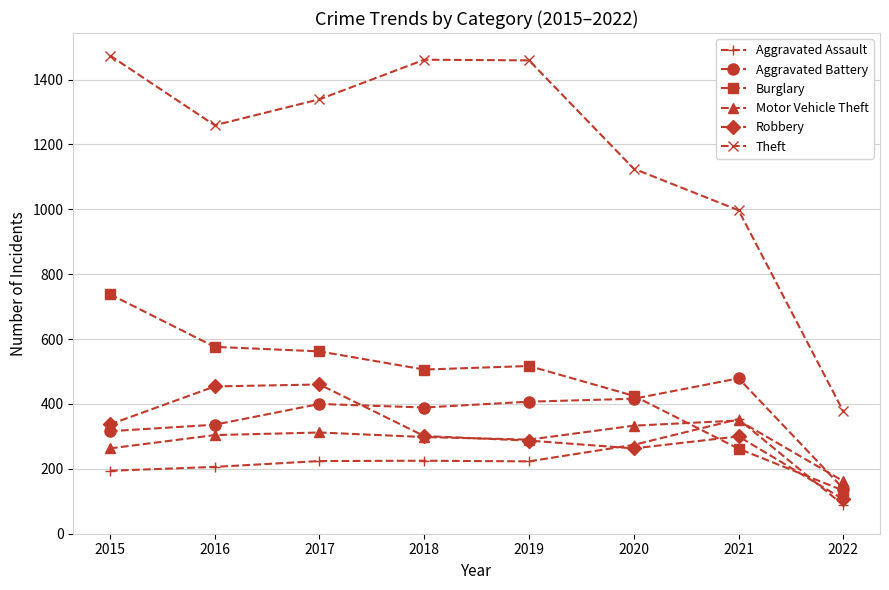

True or false: Robbery and Theft cross at least once.

False